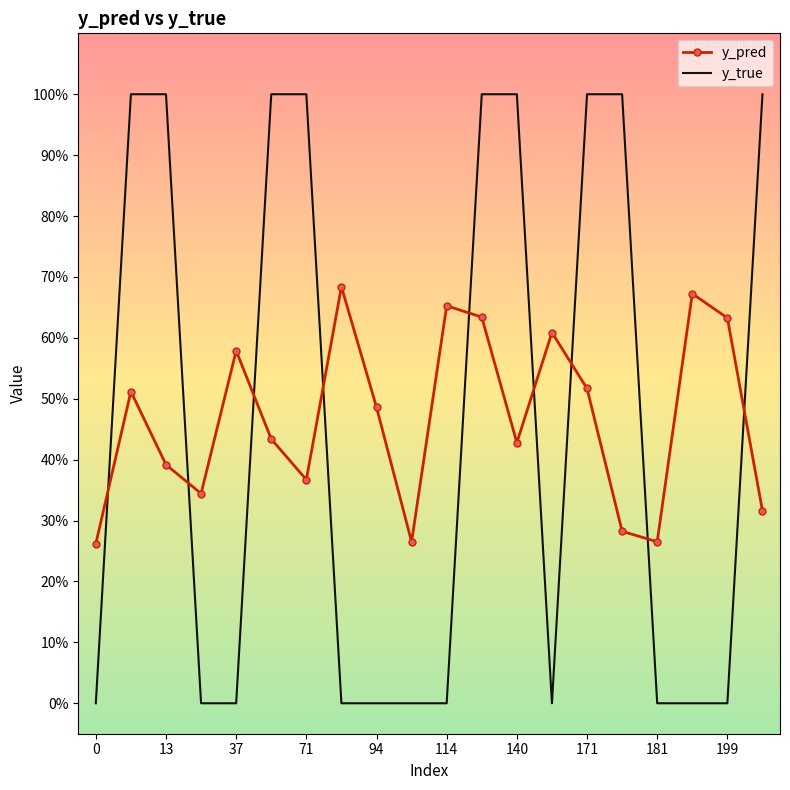

Reading left to right, transcribe all the data shown in this chart.

y_pred: 0.3	0.5	0.4	0.3	0.6	0.4	0.4	0.7	0.5	0.3	0.7	0.6	0.4	0.6	0.5	0.3	0.3	0.7	0.6	0.3
y_true: 0.0	1.0	1.0	0.0	0.0	1.0	1.0	0.0	0.0	0.0	0.0	1.0	1.0	0.0	1.0	1.0	0.0	0.0	0.0	1.0